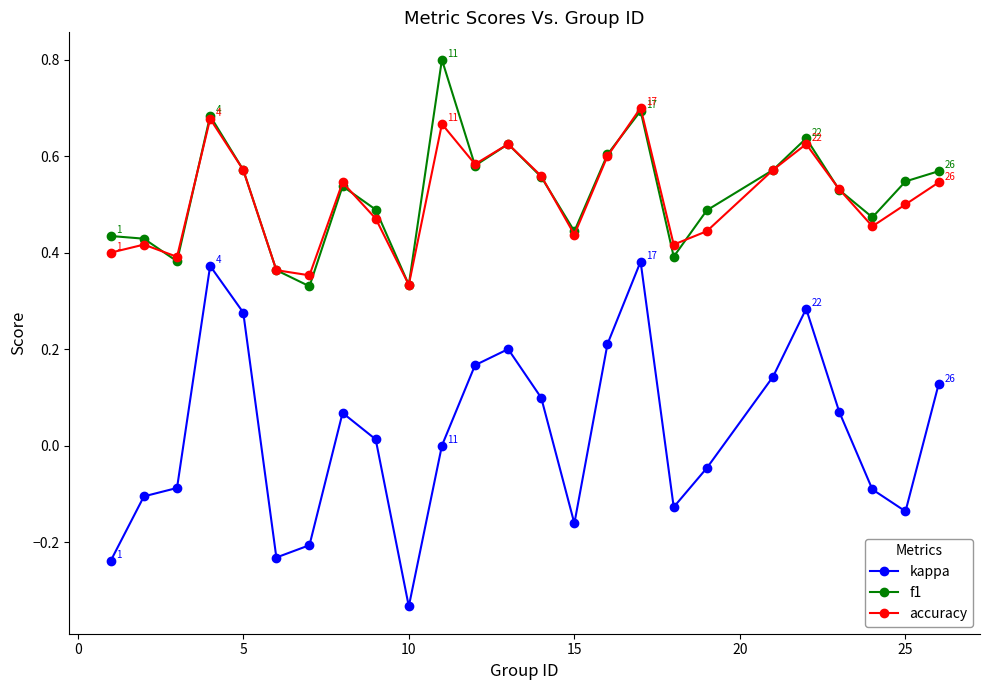

Rank the series by their maximum value, from highest to lowest.

f1, accuracy, kappa